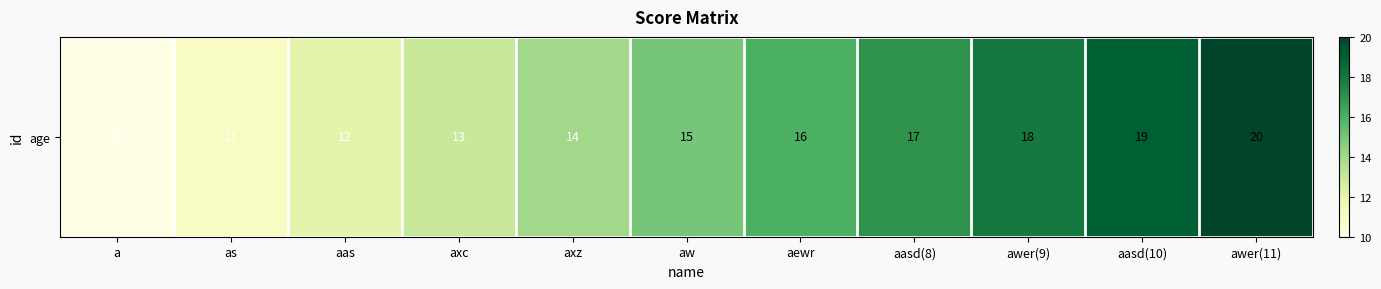

At which category does the chart reach its peak across all series?

awer(11)